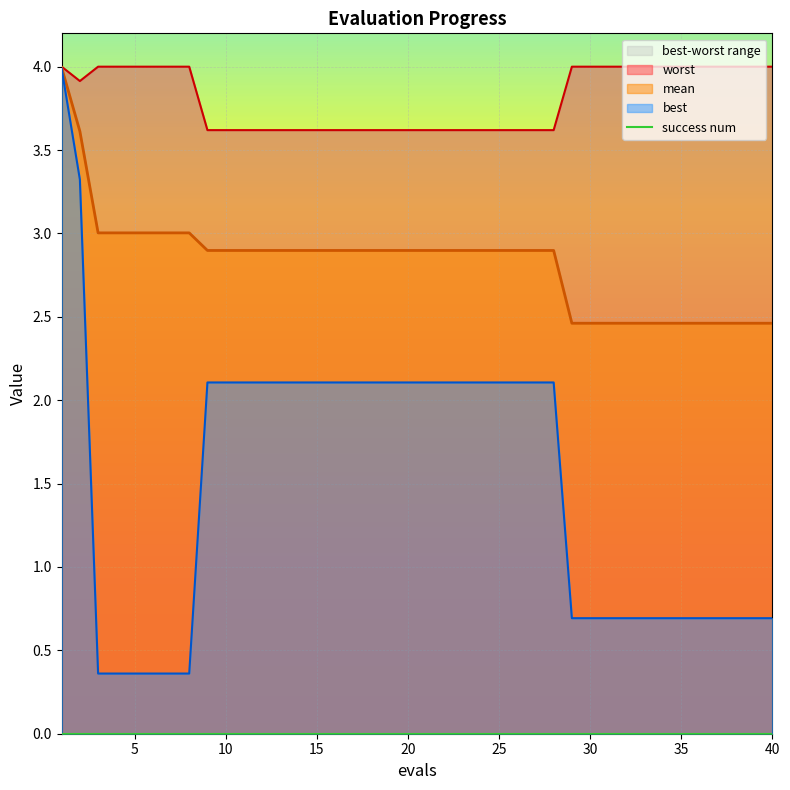

What is the value of the mean point at the 26th from the left?

2.9